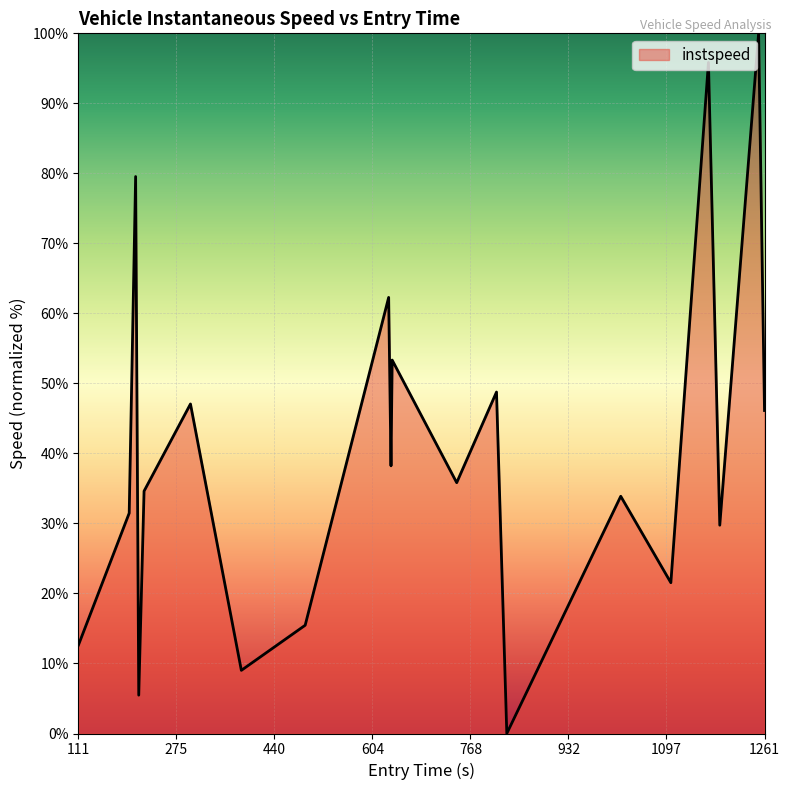

What is the difference between the maximum and minimum values?

100.0